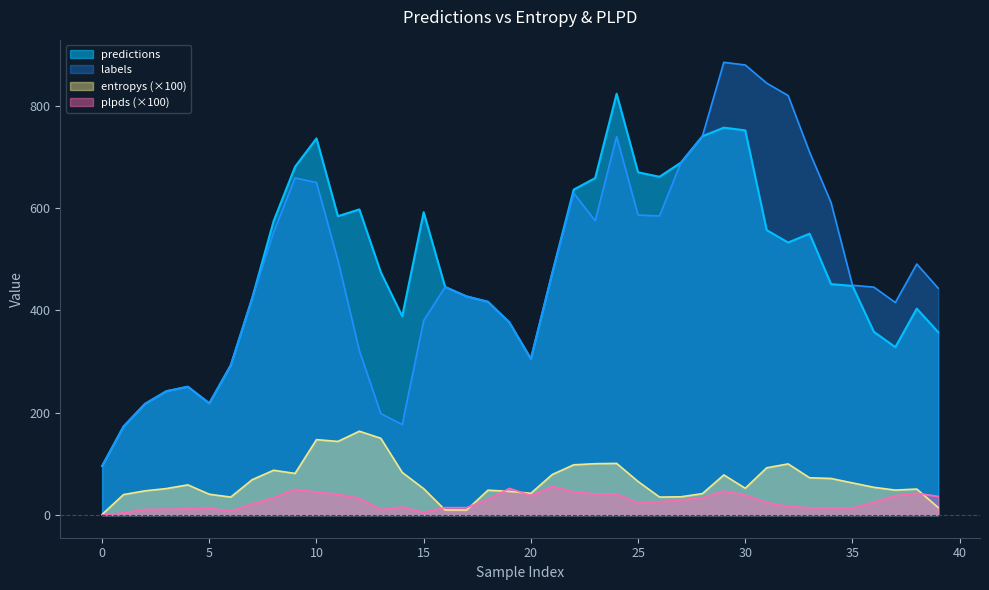

What is the total value across all series at 5?

491.5